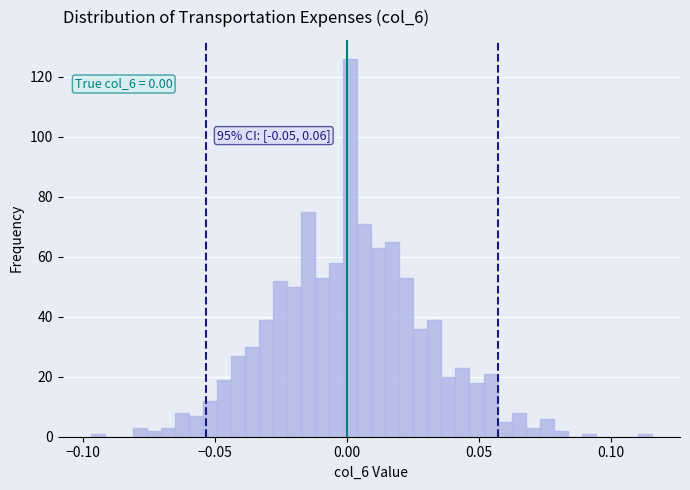

Around what value on the x-axis is the tallest bar? Give the approximate position of its centre, as read against the axis.

0.000